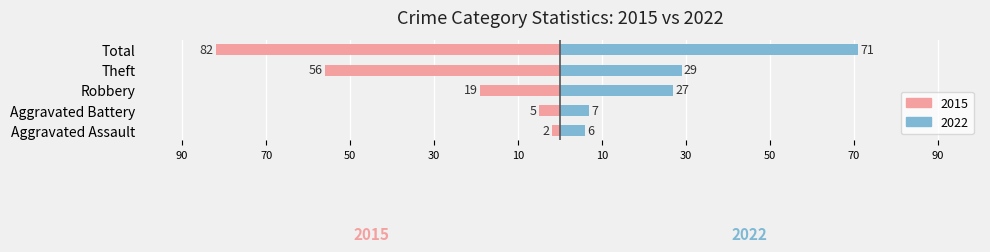

At which label is 2022 closest to 38?

Theft